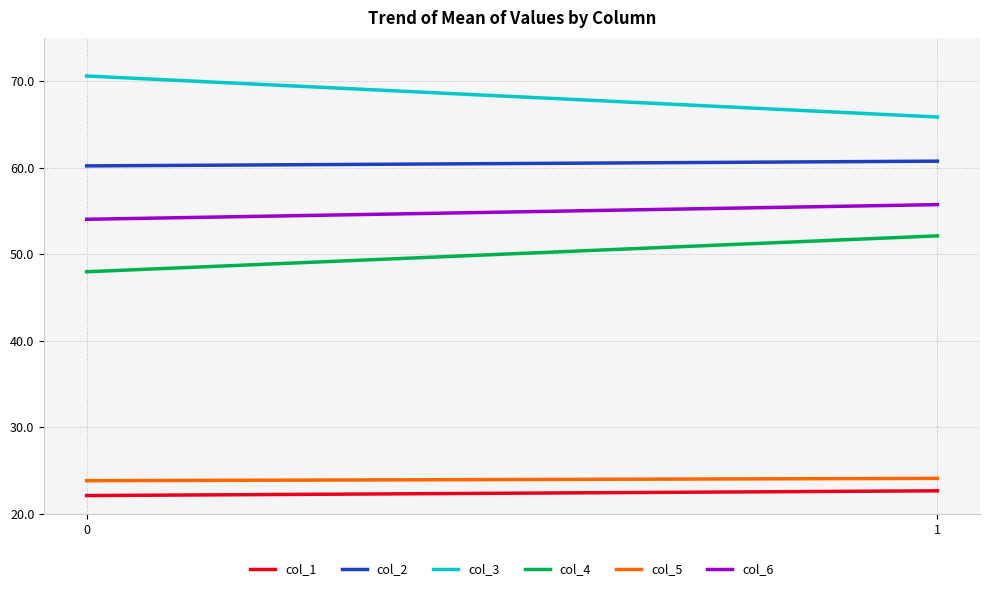

How many categories are shown in the chart?

200